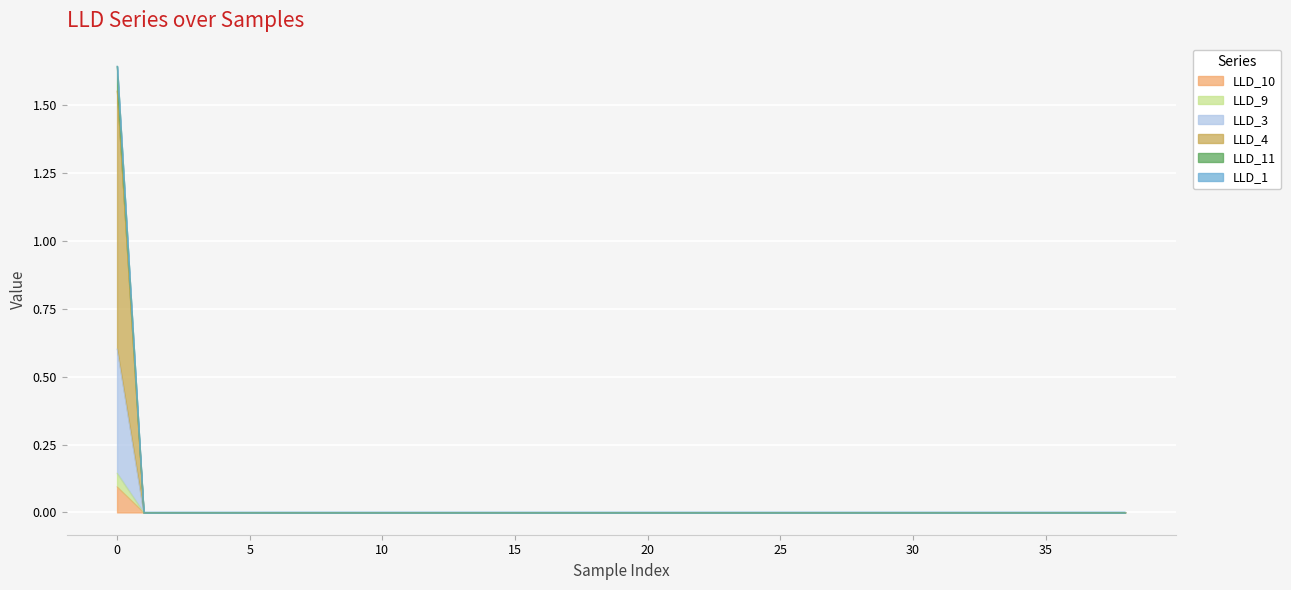

True or false: LLD_3 and LLD_9 cross at least once.

False